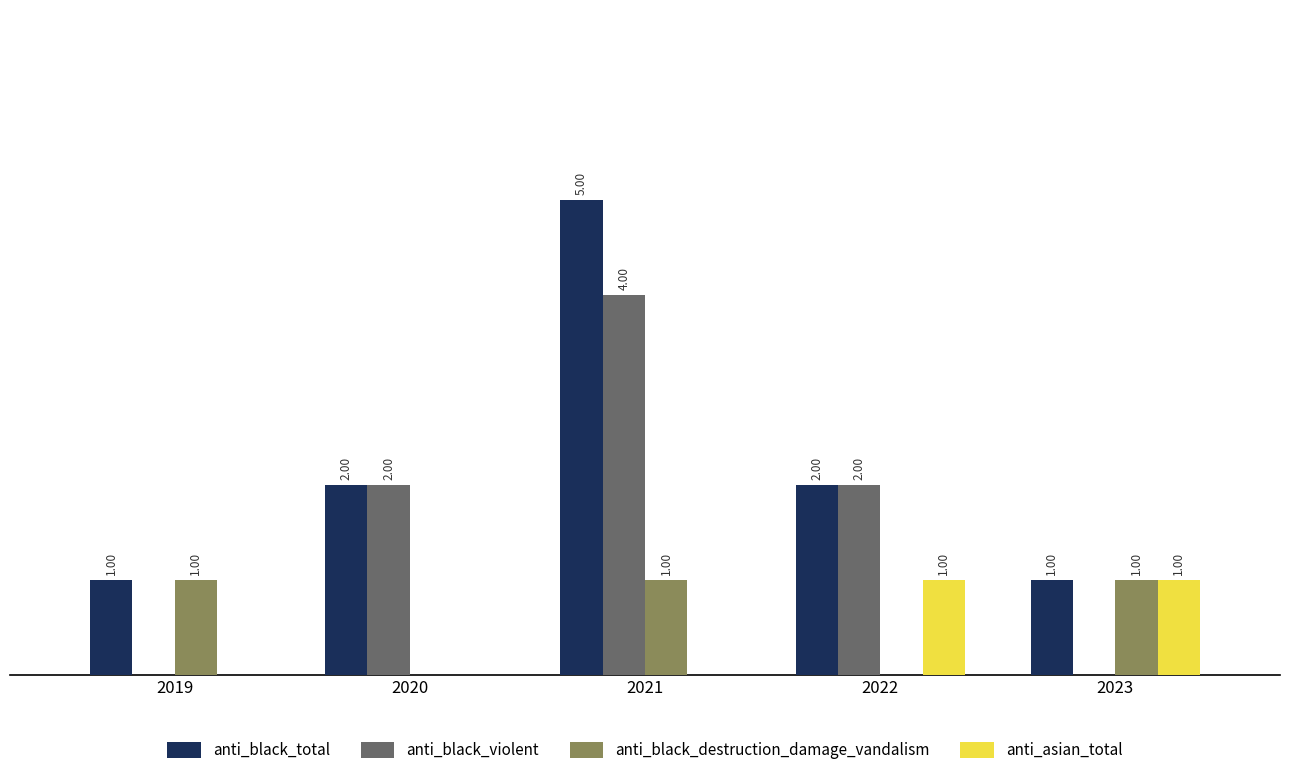

Between 2020 and 2022, which series saw the biggest shift?

anti_asian_total